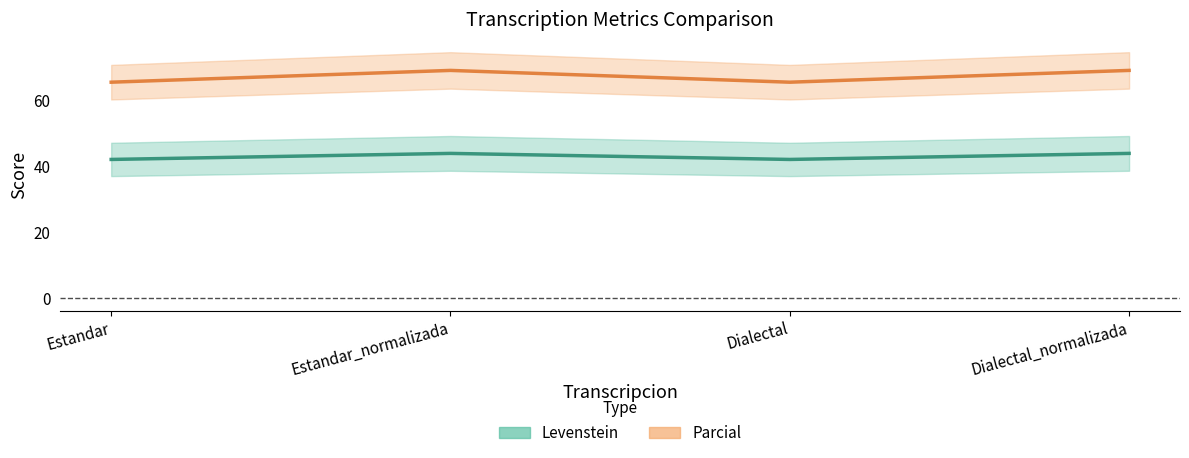

Rank the series by their maximum value, from highest to lowest.

Parcial, Levenstein